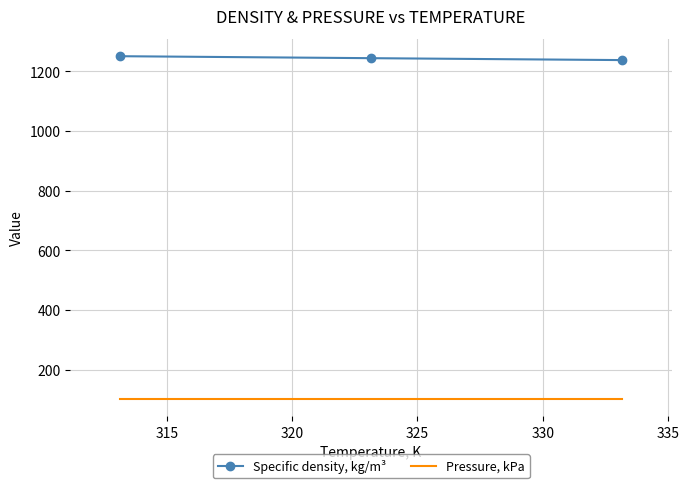

What is the maximum value for Pressure, kPa?

101.3